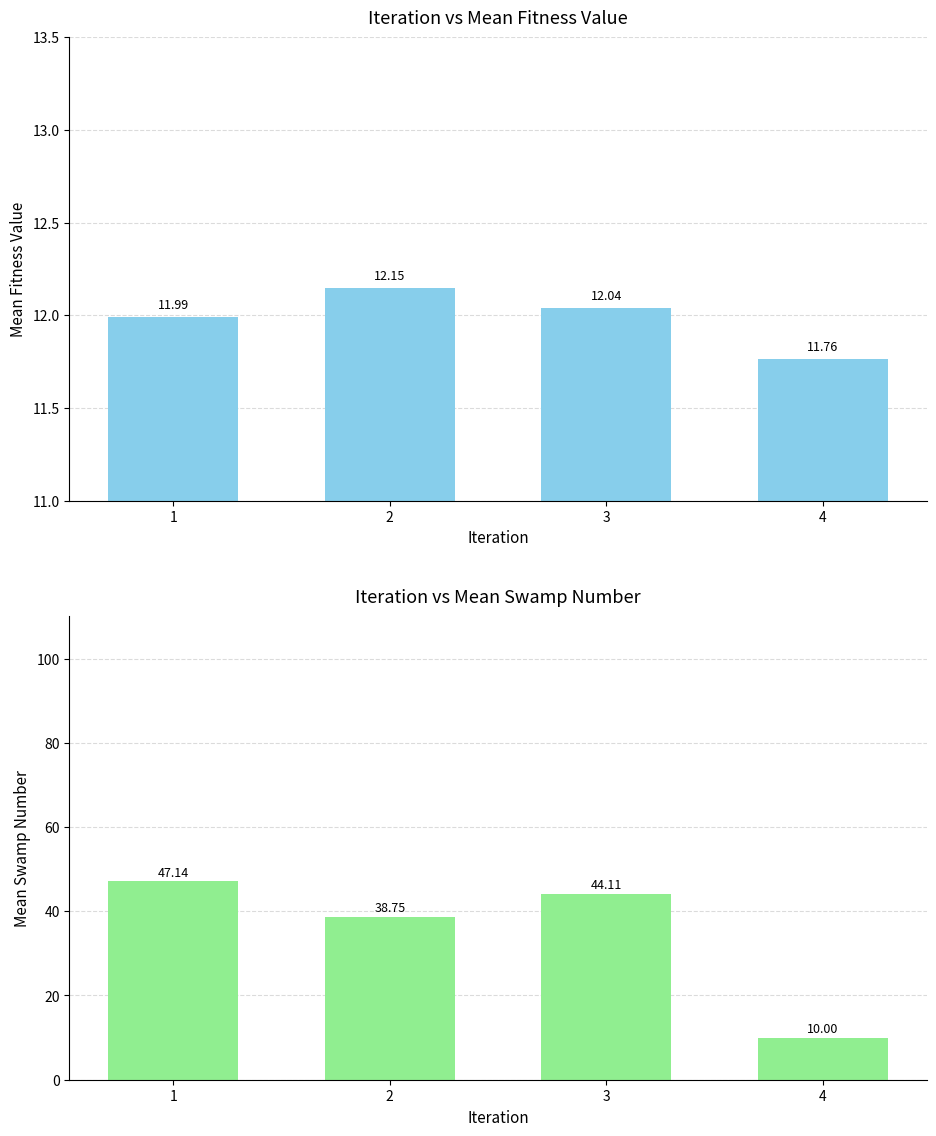

List the labels in order of Mean_Swamp_Number value, largest first.

1, 3, 2, 4